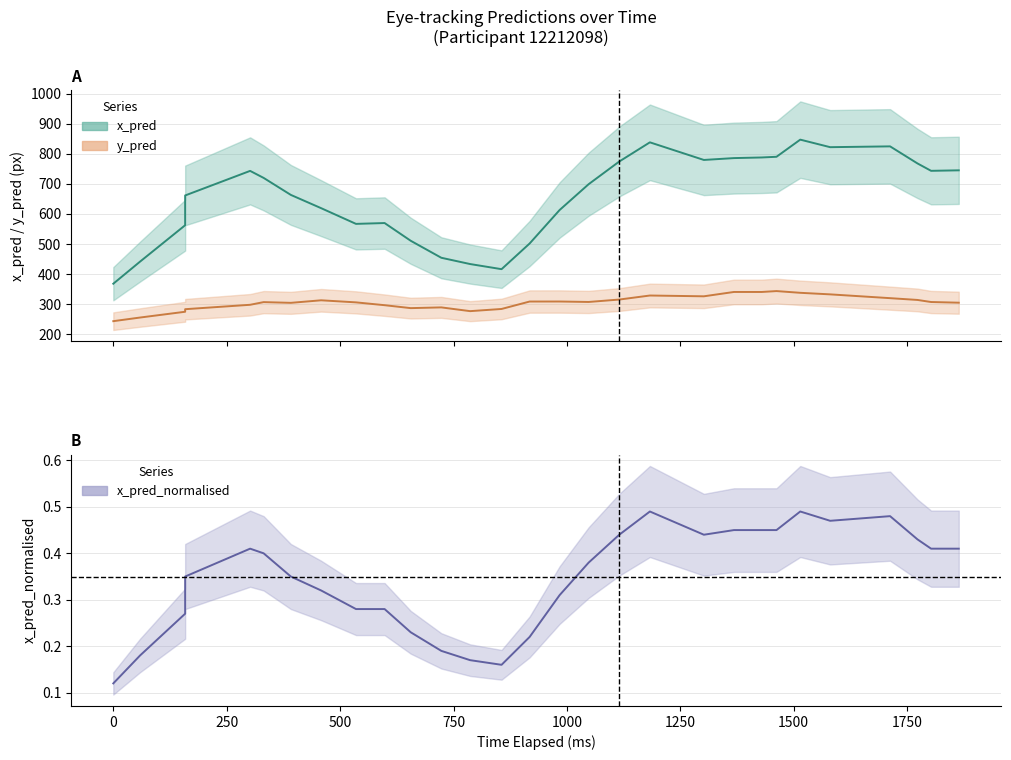

What are all the series names shown in the legend?

x_pred, y_pred, x_pred_normalised